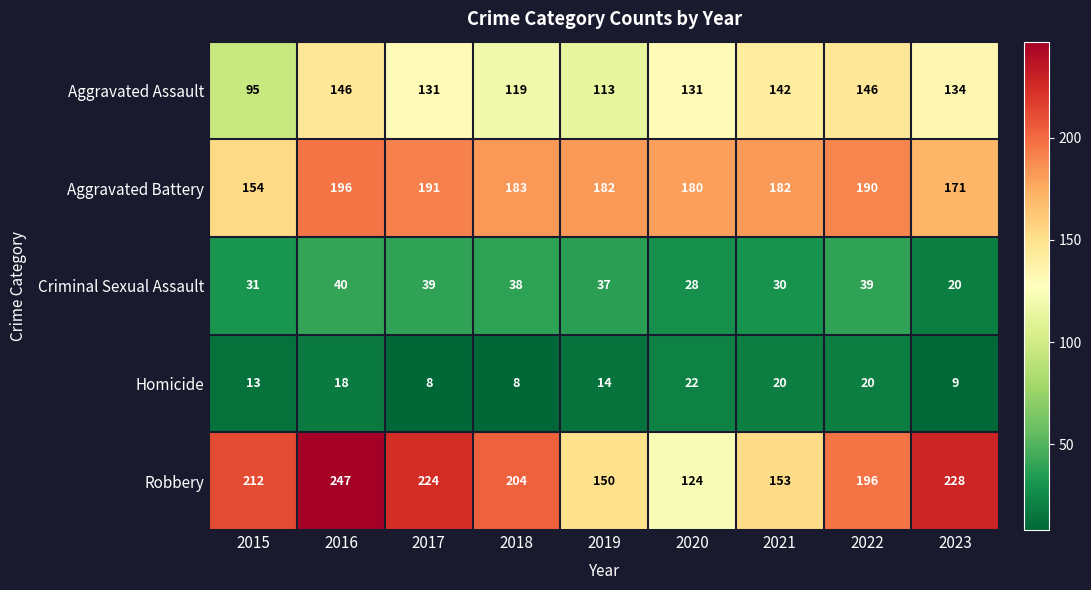

What value does the Robbery series have at 2018?

204